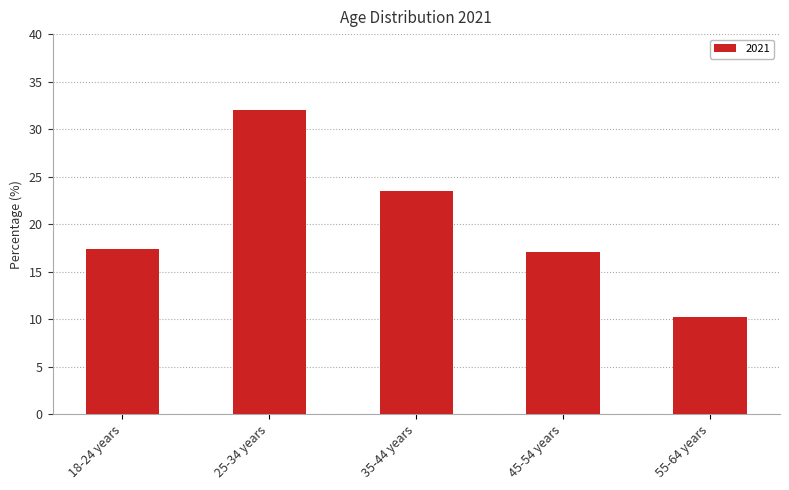

At which label does the data first exceed 17?

18-24 years